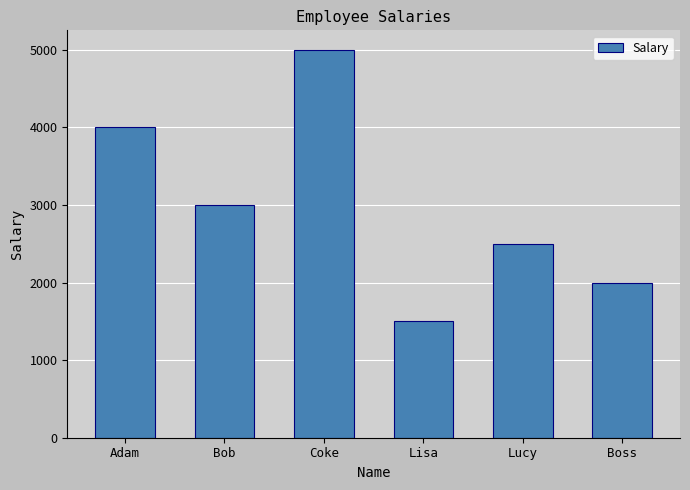

Which label corresponds to the smallest value in the chart?

Lisa